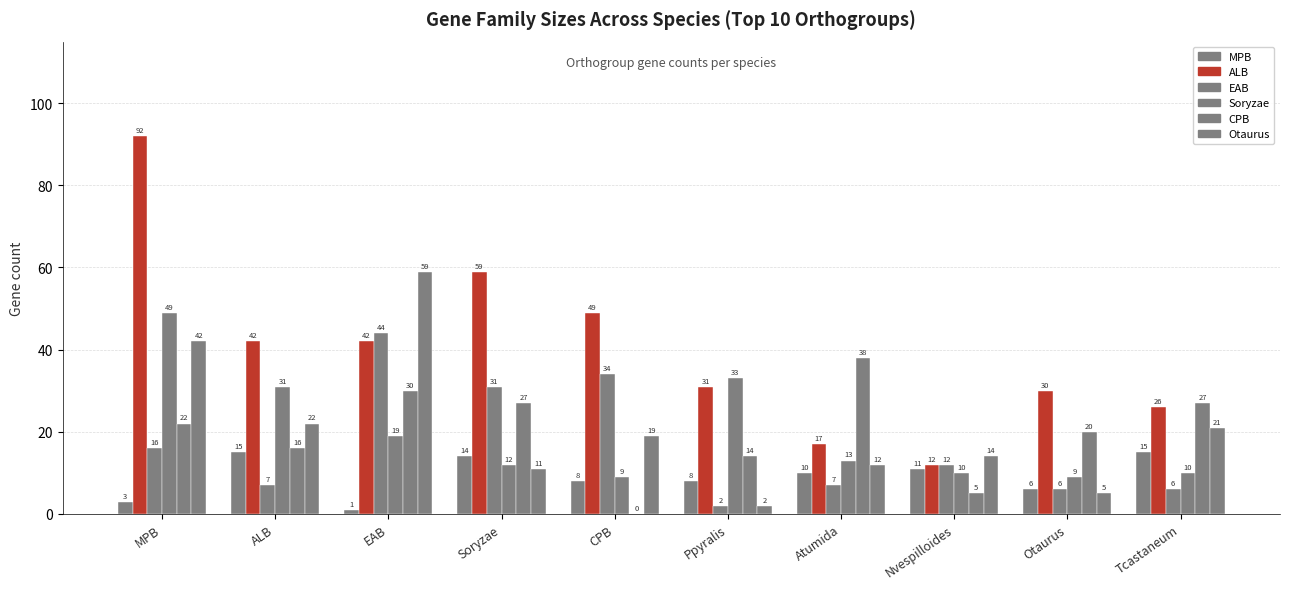

What position from the right is MPB?

10